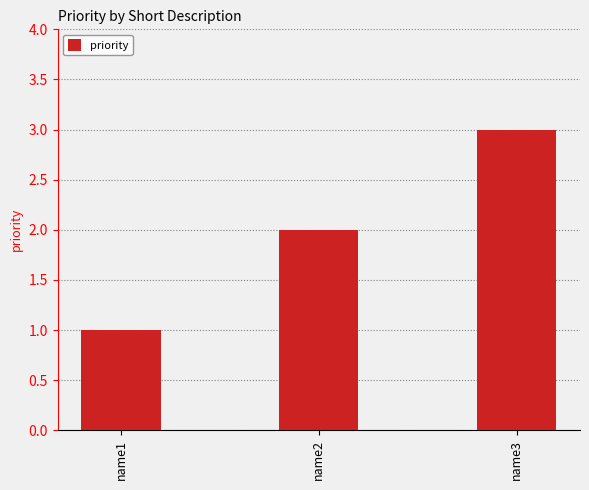

Reading right to left, list all the values displayed in this chart.

3	2	1